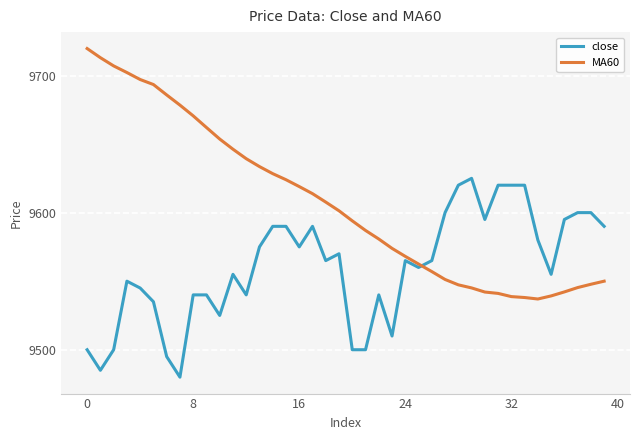

What is the maximum value for MA60?

9719.7